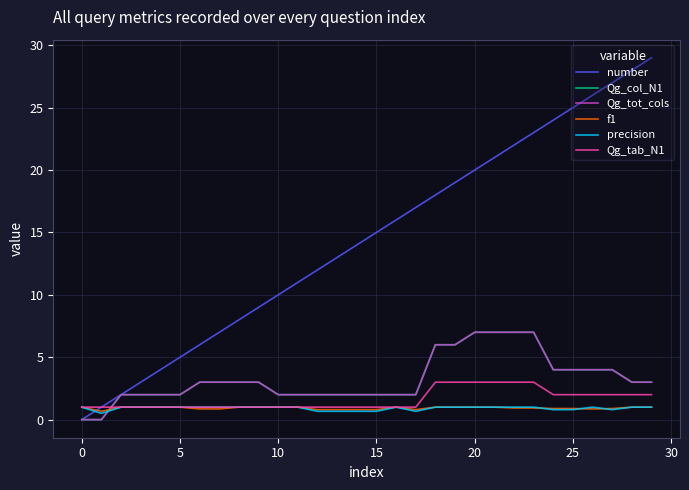

What is the maximum value shown in the chart?

29.0